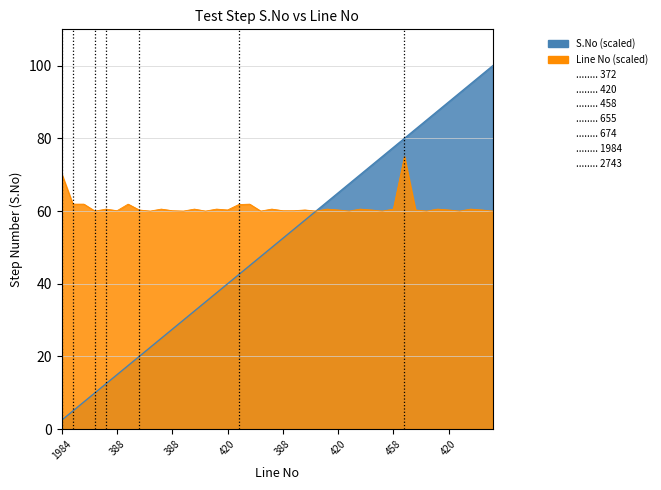

At which label does S.No reach its peak?

372